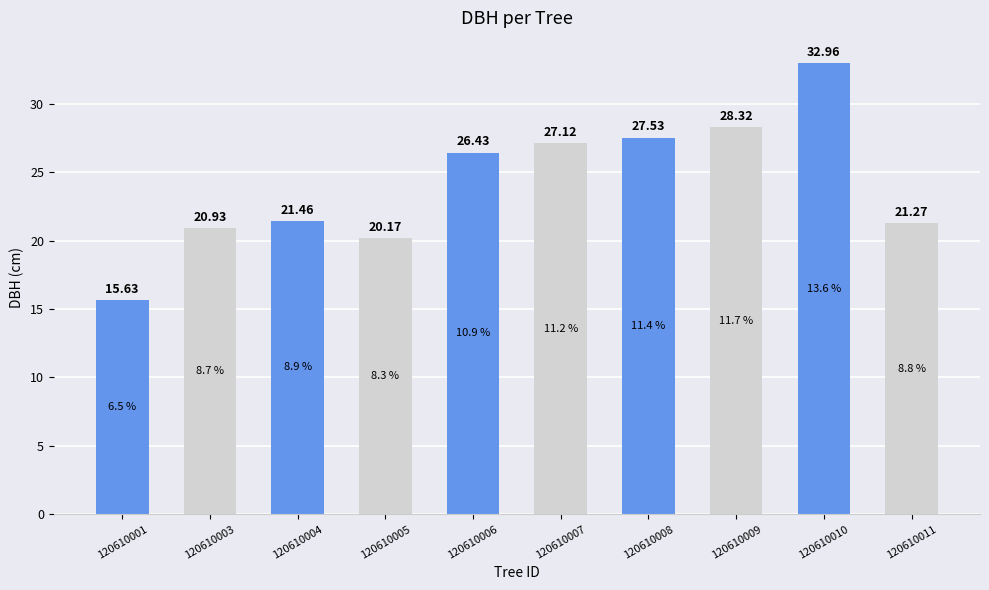

What is the sum of the values at 120610007 and 120610005?

47.3